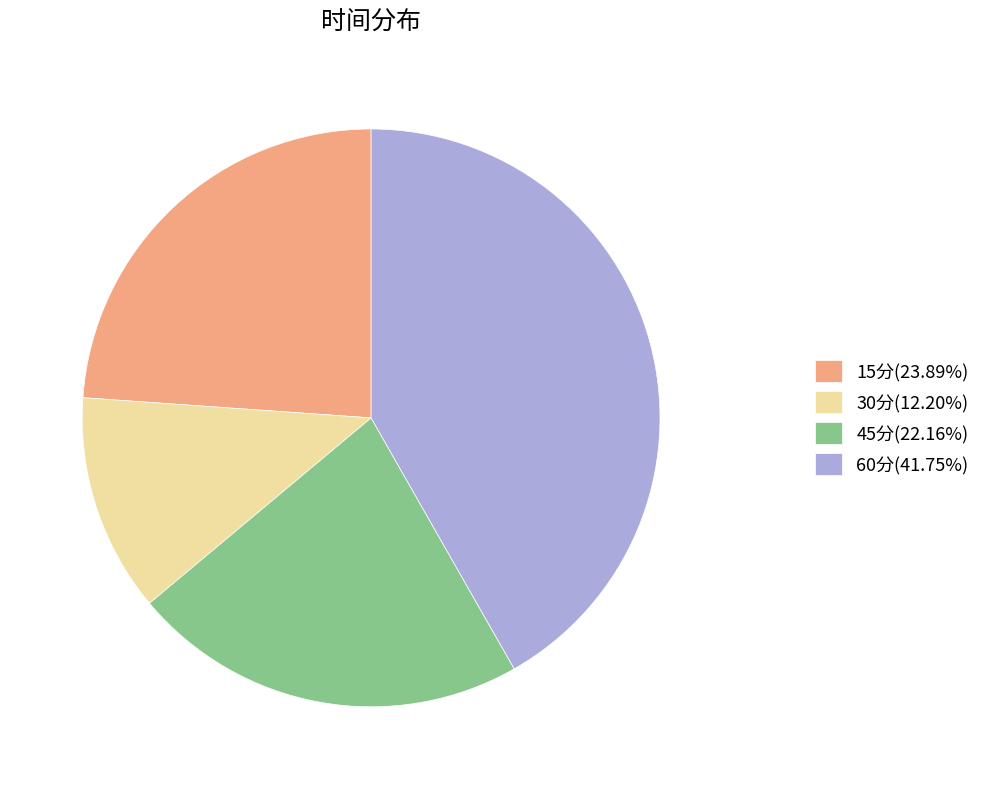

Does 45分(22.16%) represent more than half of the total?

No